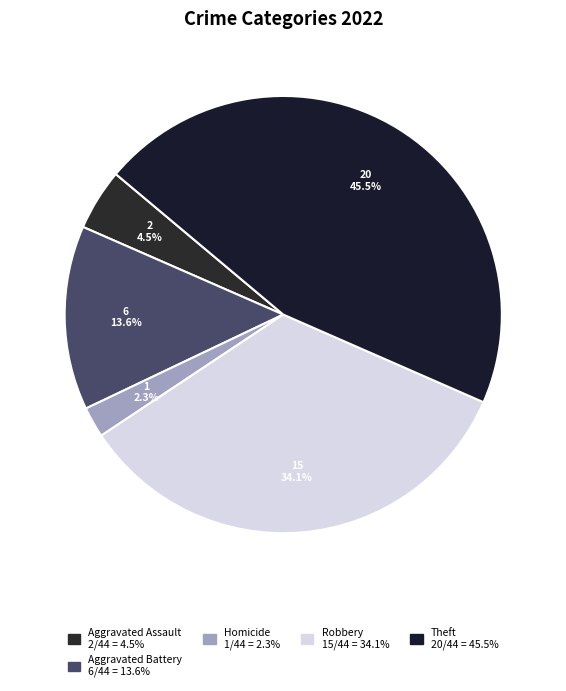

How many segments does this pie chart have?

5